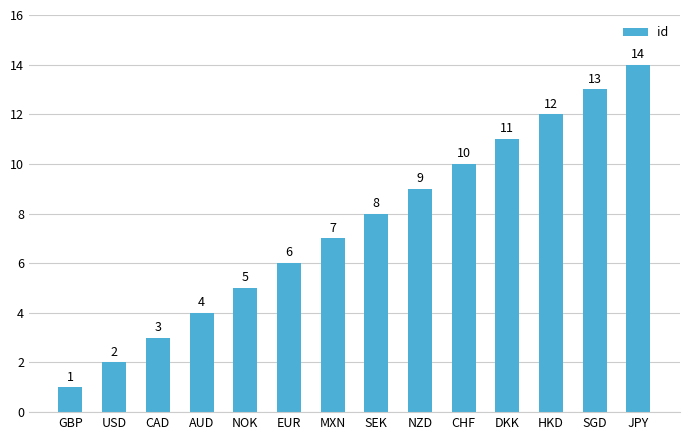

Which has a higher value, MXN or CAD?

MXN